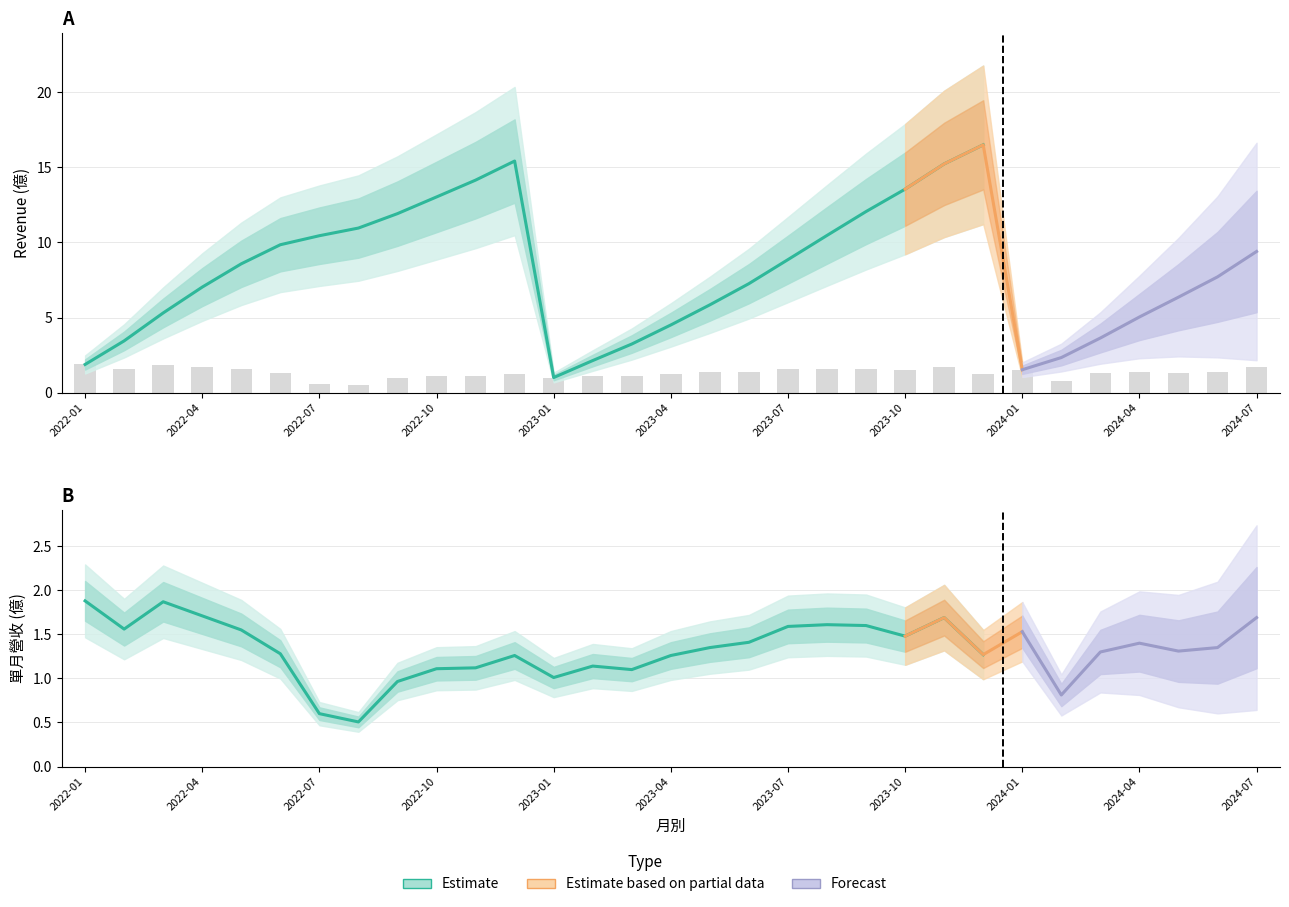

How many data points are less than 1?

4